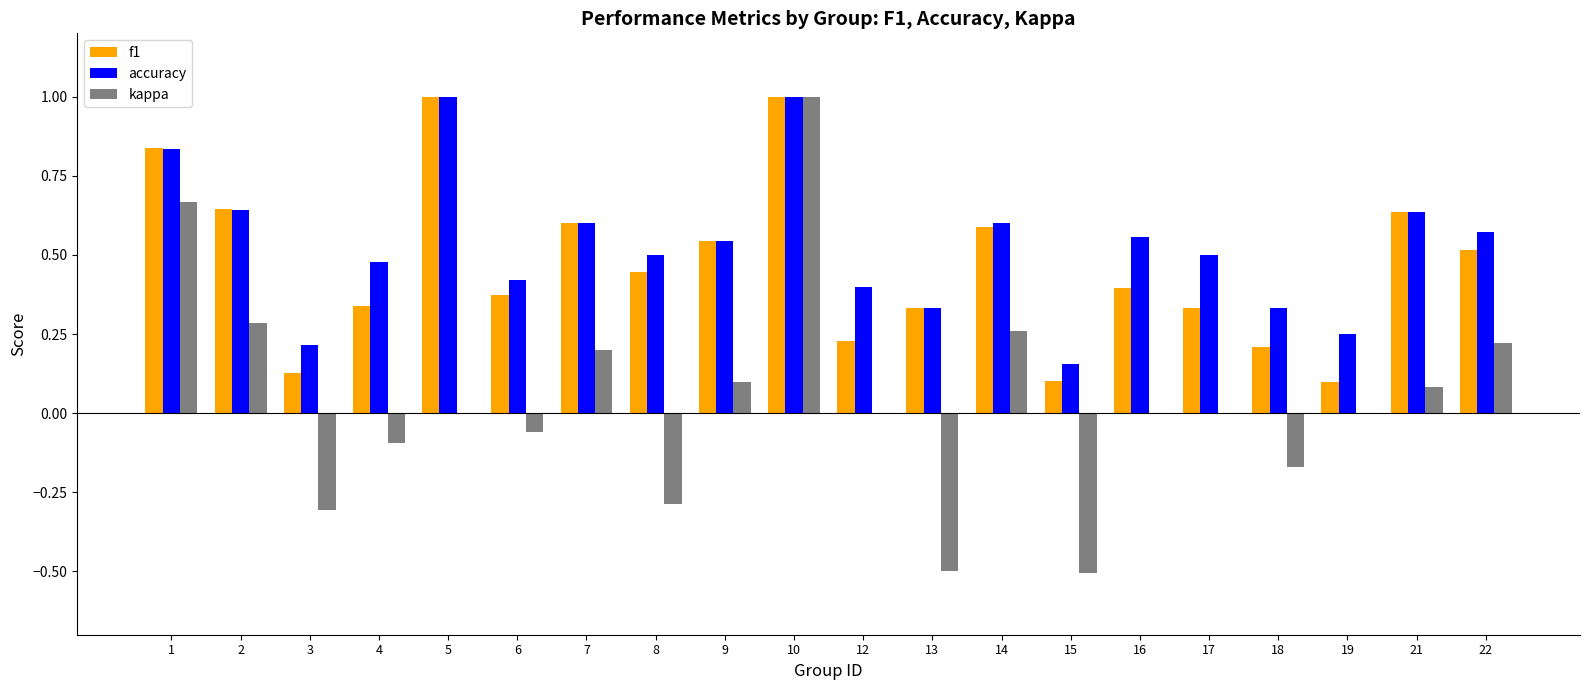

Is the value of f1 at 1 greater than the value of accuracy at 8?

Yes